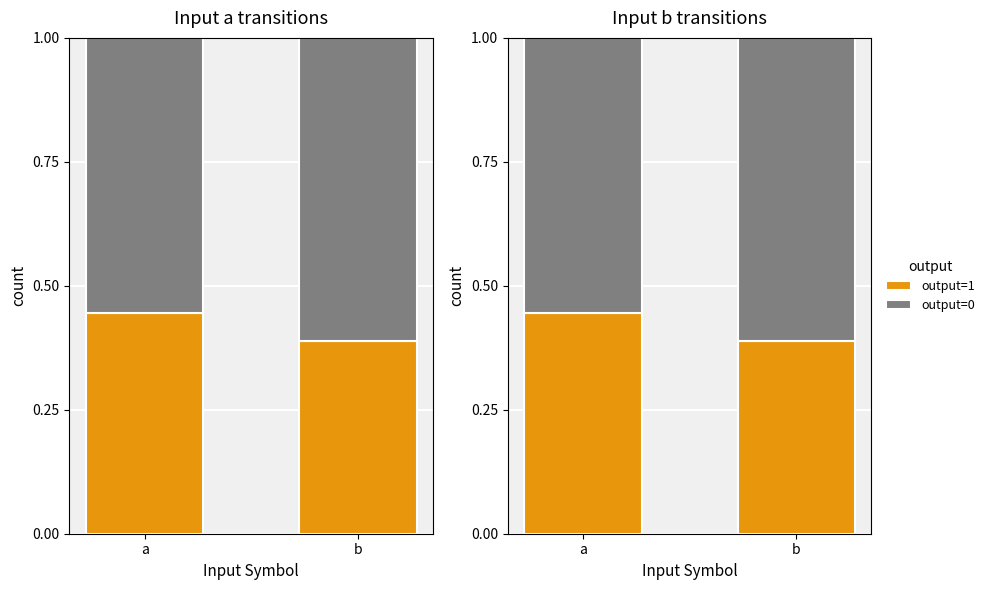

The value of output=1 at b is 0.5. True or false?

False